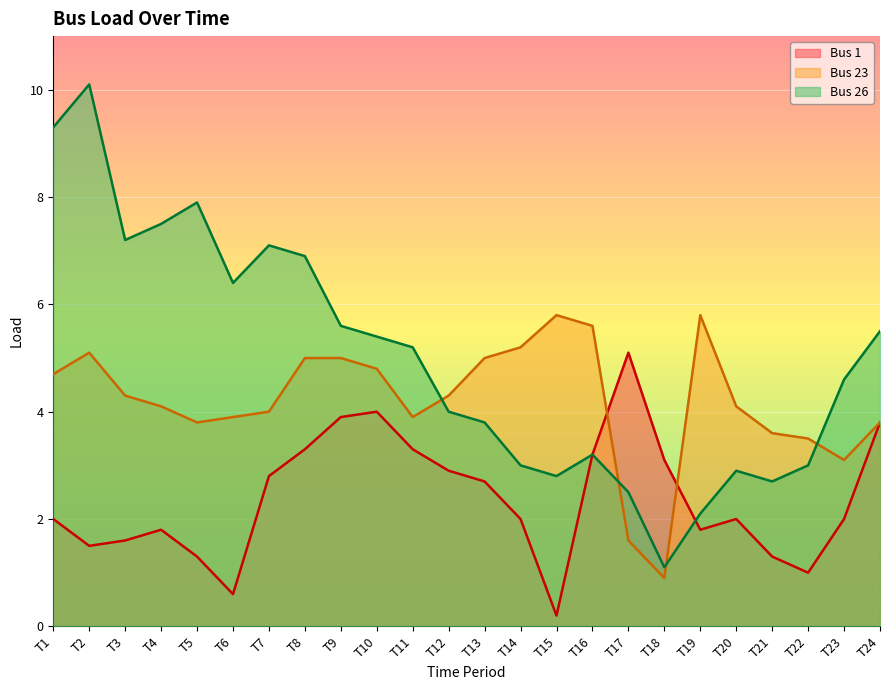

Where does the Bus 23 series first go above 4?

T1